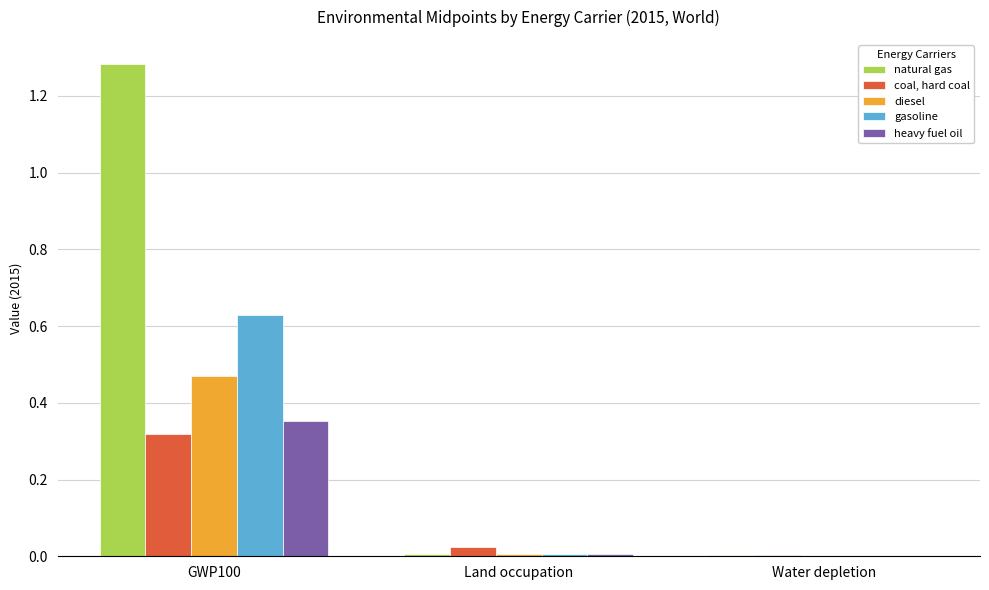

Is it true that coal, hard coal equals 0.5 at GWP100?

False